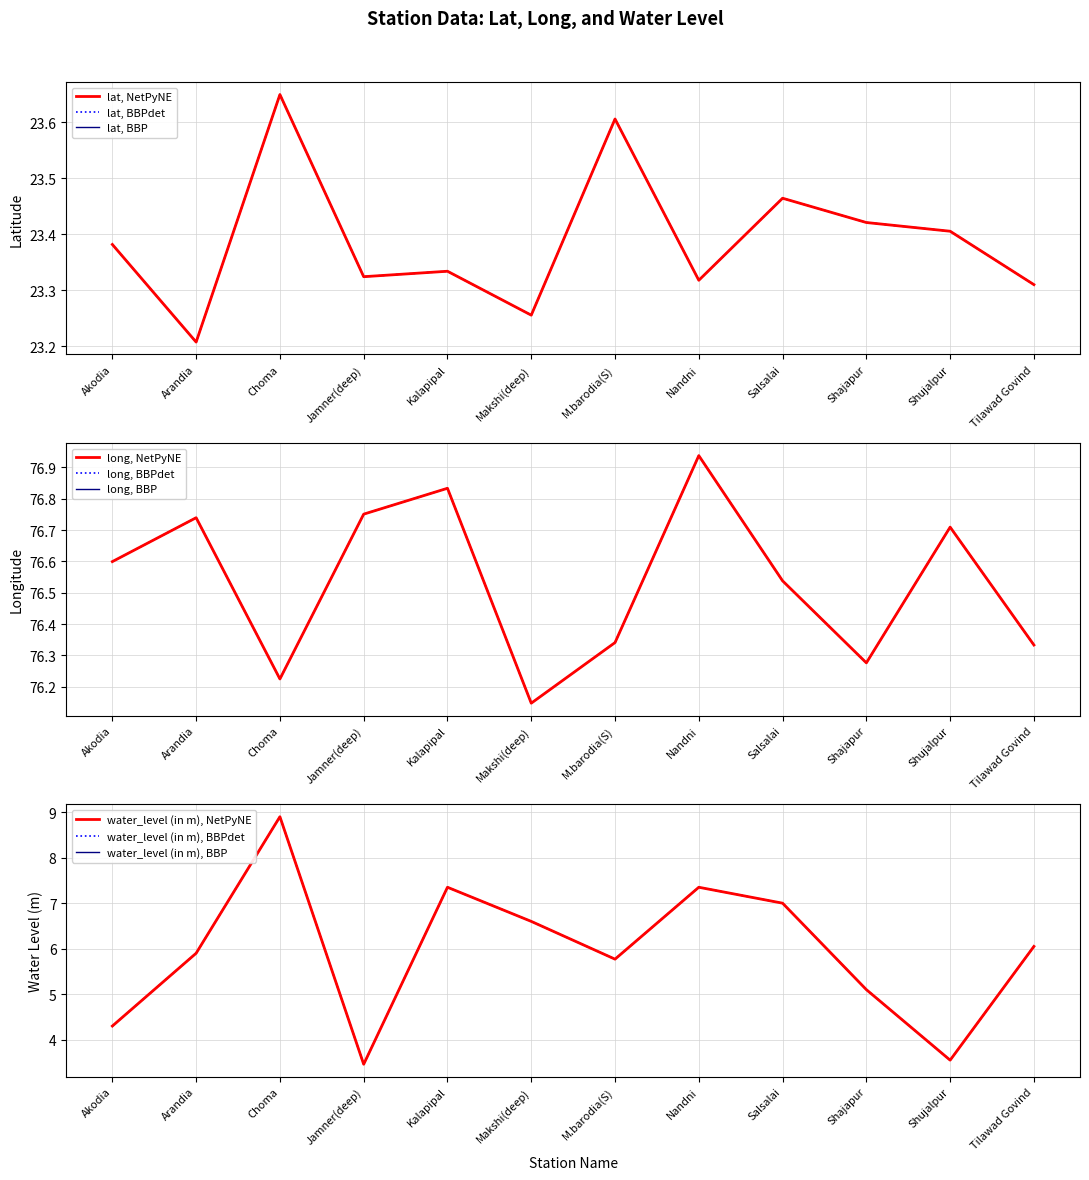

Count the lat values in the range 23 to 24.

12